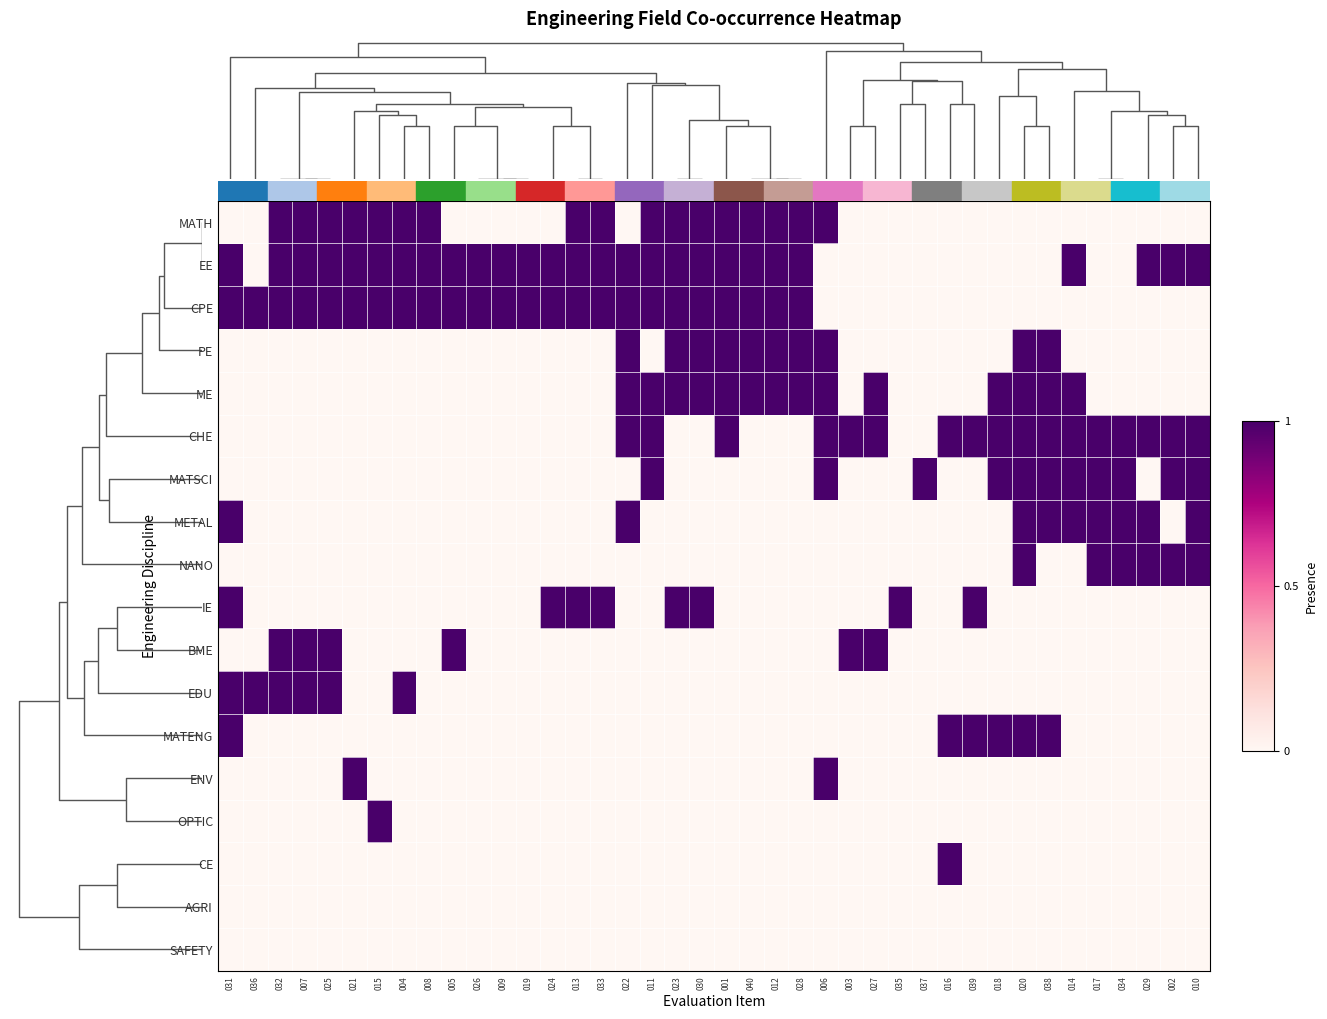

Reading left to right, extract all data points from this chart.

MATH: 031=0	036=0	032=1	007=1	025=1	021=1	015=1	004=1	008=1	005=0	026=0	009=0	019=0	024=0	013=1	033=1	022=0	011=1	023=1	030=1	001=1	040=1	012=1	028=1	006=1	003=0	027=0	035=0	037=0	016=0	039=0	018=0	020=0	038=0	014=0	017=0	034=0	029=0	002=0	010=0
EE: 031=1	036=0	032=1	007=1	025=1	021=1	015=1	004=1	008=1	005=1	026=1	009=1	019=1	024=1	013=1	033=1	022=1	011=1	023=1	030=1	001=1	040=1	012=1	028=1	006=0	003=0	027=0	035=0	037=0	016=0	039=0	018=0	020=0	038=0	014=1	017=0	034=0	029=1	002=1	010=1
CPE: 031=1	036=1	032=1	007=1	025=1	021=1	015=1	004=1	008=1	005=1	026=1	009=1	019=1	024=1	013=1	033=1	022=1	011=1	023=1	030=1	001=1	040=1	012=1	028=1	006=0	003=0	027=0	035=0	037=0	016=0	039=0	018=0	020=0	038=0	014=0	017=0	034=0	029=0	002=0	010=0
PE: 031=0	036=0	032=0	007=0	025=0	021=0	015=0	004=0	008=0	005=0	026=0	009=0	019=0	024=0	013=0	033=0	022=1	011=0	023=1	030=1	001=1	040=1	012=1	028=1	006=1	003=0	027=0	035=0	037=0	016=0	039=0	018=0	020=1	038=1	014=0	017=0	034=0	029=0	002=0	010=0
ME: 031=0	036=0	032=0	007=0	025=0	021=0	015=0	004=0	008=0	005=0	026=0	009=0	019=0	024=0	013=0	033=0	022=1	011=1	023=1	030=1	001=1	040=1	012=1	028=1	006=1	003=0	027=1	035=0	037=0	016=0	039=0	018=1	020=1	038=1	014=1	017=0	034=0	029=0	002=0	010=0
CHE: 031=0	036=0	032=0	007=0	025=0	021=0	015=0	004=0	008=0	005=0	026=0	009=0	019=0	024=0	013=0	033=0	022=1	011=1	023=0	030=0	001=1	040=0	012=0	028=0	006=1	003=1	027=1	035=0	037=0	016=1	039=1	018=1	020=1	038=1	014=1	017=1	034=1	029=1	002=1	010=1
MATSCI: 031=0	036=0	032=0	007=0	025=0	021=0	015=0	004=0	008=0	005=0	026=0	009=0	019=0	024=0	013=0	033=0	022=0	011=1	023=0	030=0	001=0	040=0	012=0	028=0	006=1	003=0	027=0	035=0	037=1	016=0	039=0	018=1	020=1	038=1	014=1	017=1	034=1	029=0	002=1	010=1
METAL: 031=1	036=0	032=0	007=0	025=0	021=0	015=0	004=0	008=0	005=0	026=0	009=0	019=0	024=0	013=0	033=0	022=1	011=0	023=0	030=0	001=0	040=0	012=0	028=0	006=0	003=0	027=0	035=0	037=0	016=0	039=0	018=0	020=1	038=1	014=1	017=1	034=1	029=1	002=0	010=1
NANO: 031=0	036=0	032=0	007=0	025=0	021=0	015=0	004=0	008=0	005=0	026=0	009=0	019=0	024=0	013=0	033=0	022=0	011=0	023=0	030=0	001=0	040=0	012=0	028=0	006=0	003=0	027=0	035=0	037=0	016=0	039=0	018=0	020=1	038=0	014=0	017=1	034=1	029=1	002=1	010=1
IE: 031=1	036=0	032=0	007=0	025=0	021=0	015=0	004=0	008=0	005=0	026=0	009=0	019=0	024=1	013=1	033=1	022=0	011=0	023=1	030=1	001=0	040=0	012=0	028=0	006=0	003=0	027=0	035=1	037=0	016=0	039=1	018=0	020=0	038=0	014=0	017=0	034=0	029=0	002=0	010=0
BME: 031=0	036=0	032=1	007=1	025=1	021=0	015=0	004=0	008=0	005=1	026=0	009=0	019=0	024=0	013=0	033=0	022=0	011=0	023=0	030=0	001=0	040=0	012=0	028=0	006=0	003=1	027=1	035=0	037=0	016=0	039=0	018=0	020=0	038=0	014=0	017=0	034=0	029=0	002=0	010=0
EDU: 031=1	036=1	032=1	007=1	025=1	021=0	015=0	004=1	008=0	005=0	026=0	009=0	019=0	024=0	013=0	033=0	022=0	011=0	023=0	030=0	001=0	040=0	012=0	028=0	006=0	003=0	027=0	035=0	037=0	016=0	039=0	018=0	020=0	038=0	014=0	017=0	034=0	029=0	002=0	010=0
MATENG: 031=1	036=0	032=0	007=0	025=0	021=0	015=0	004=0	008=0	005=0	026=0	009=0	019=0	024=0	013=0	033=0	022=0	011=0	023=0	030=0	001=0	040=0	012=0	028=0	006=0	003=0	027=0	035=0	037=0	016=1	039=1	018=1	020=1	038=1	014=0	017=0	034=0	029=0	002=0	010=0
ENV: 031=0	036=0	032=0	007=0	025=0	021=1	015=0	004=0	008=0	005=0	026=0	009=0	019=0	024=0	013=0	033=0	022=0	011=0	023=0	030=0	001=0	040=0	012=0	028=0	006=1	003=0	027=0	035=0	037=0	016=0	039=0	018=0	020=0	038=0	014=0	017=0	034=0	029=0	002=0	010=0
OPTIC: 031=0	036=0	032=0	007=0	025=0	021=0	015=1	004=0	008=0	005=0	026=0	009=0	019=0	024=0	013=0	033=0	022=0	011=0	023=0	030=0	001=0	040=0	012=0	028=0	006=0	003=0	027=0	035=0	037=0	016=0	039=0	018=0	020=0	038=0	014=0	017=0	034=0	029=0	002=0	010=0
CE: 031=0	036=0	032=0	007=0	025=0	021=0	015=0	004=0	008=0	005=0	026=0	009=0	019=0	024=0	013=0	033=0	022=0	011=0	023=0	030=0	001=0	040=0	012=0	028=0	006=0	003=0	027=0	035=0	037=0	016=1	039=0	018=0	020=0	038=0	014=0	017=0	034=0	029=0	002=0	010=0
AGRI: 031=0	036=0	032=0	007=0	025=0	021=0	015=0	004=0	008=0	005=0	026=0	009=0	019=0	024=0	013=0	033=0	022=0	011=0	023=0	030=0	001=0	040=0	012=0	028=0	006=0	003=0	027=0	035=0	037=0	016=0	039=0	018=0	020=0	038=0	014=0	017=0	034=0	029=0	002=0	010=0
SAFETY: 031=0	036=0	032=0	007=0	025=0	021=0	015=0	004=0	008=0	005=0	026=0	009=0	019=0	024=0	013=0	033=0	022=0	011=0	023=0	030=0	001=0	040=0	012=0	028=0	006=0	003=0	027=0	035=0	037=0	016=0	039=0	018=0	020=0	038=0	014=0	017=0	034=0	029=0	002=0	010=0